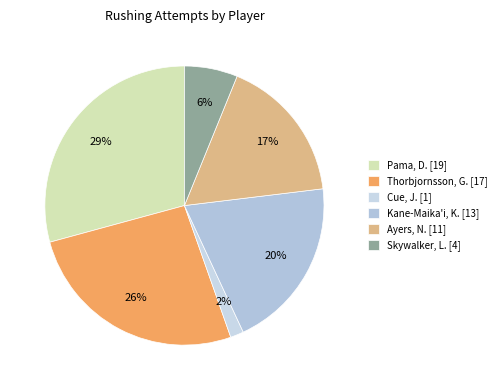

Rank the categories by value from highest to lowest.

Pama, D., Thorbjornsson, G., Kane-Maika'i, K., Ayers, N., Skywalker, L., Cue, J.